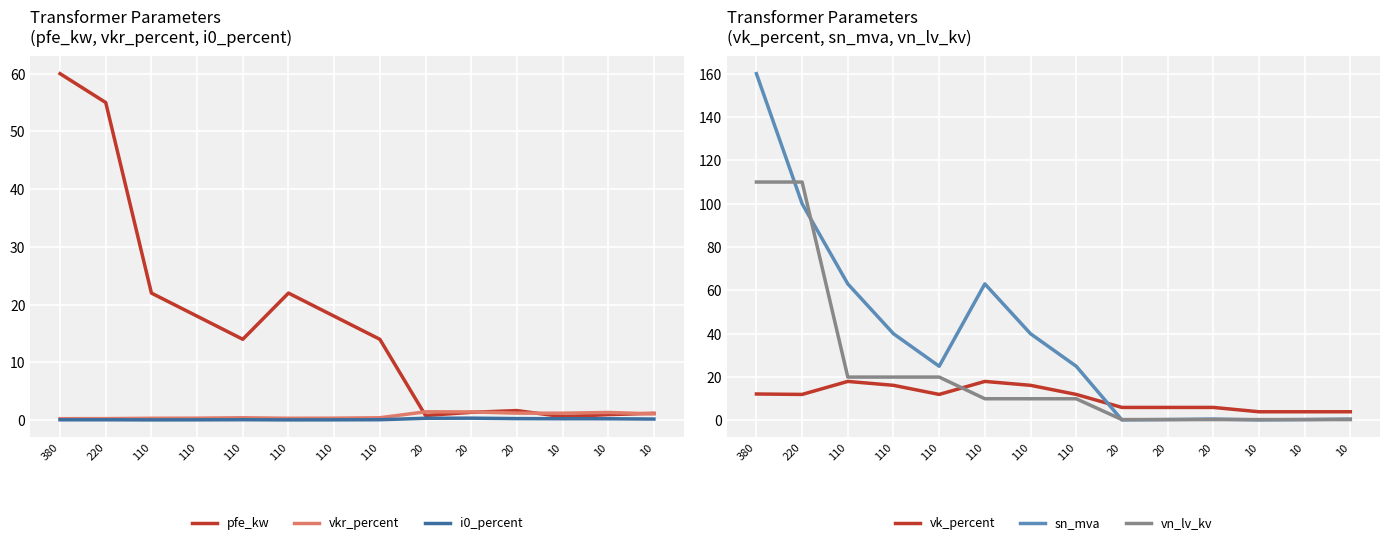

In pfe_kw, how many points are lower than both neighbors (excluding endpoints)?

3